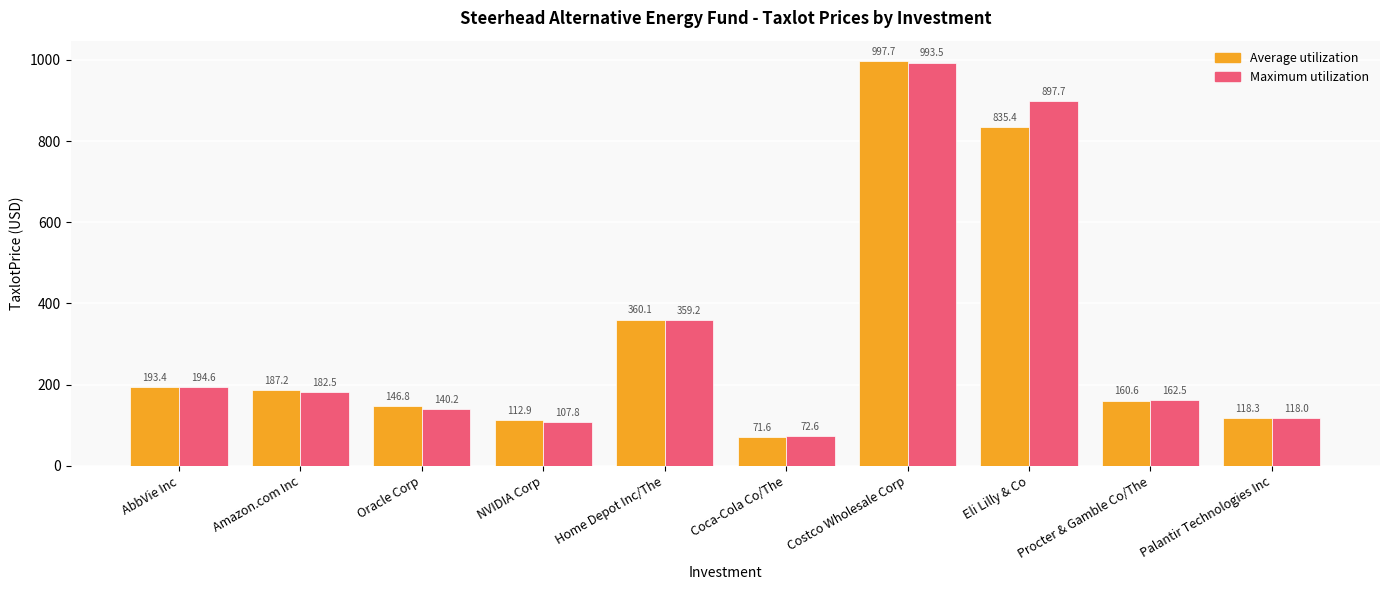

Where does the Average utilization series first go above 187?

AbbVie Inc